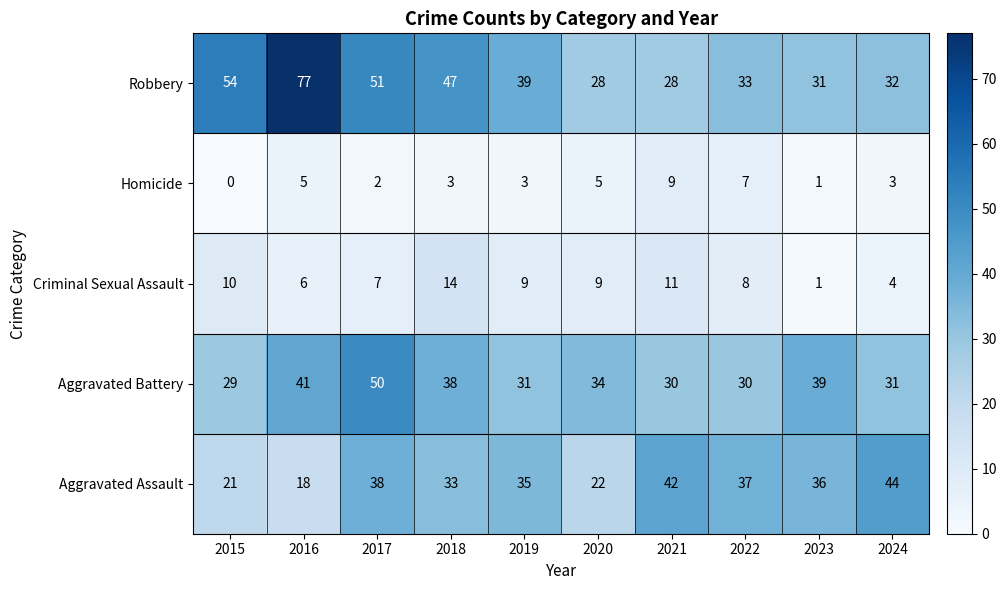

True or false: Aggravated Battery has a value of 10 at 2017.

False